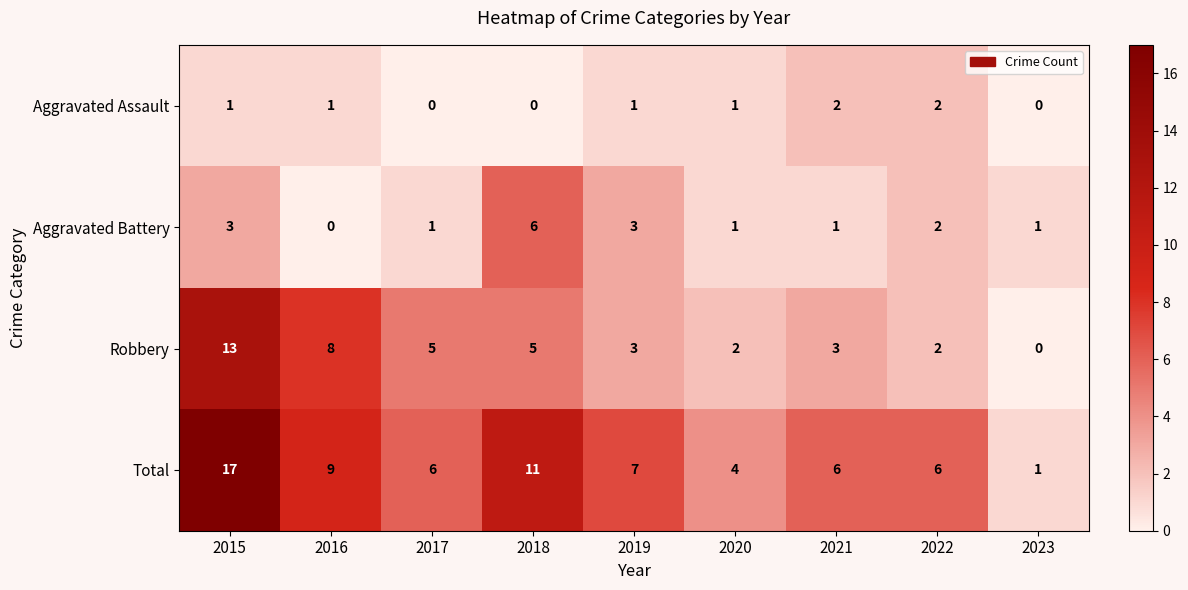

Which series has the largest range (max minus min)?

Total